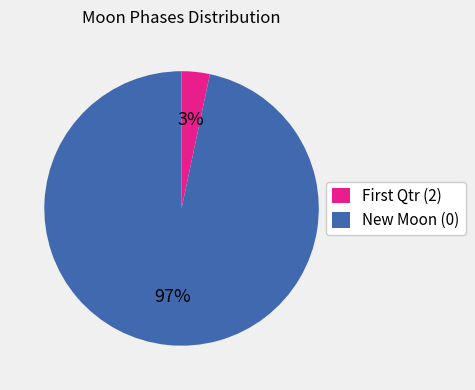

Rank the categories by value from highest to lowest.

New Moon (0), First Qtr (2)